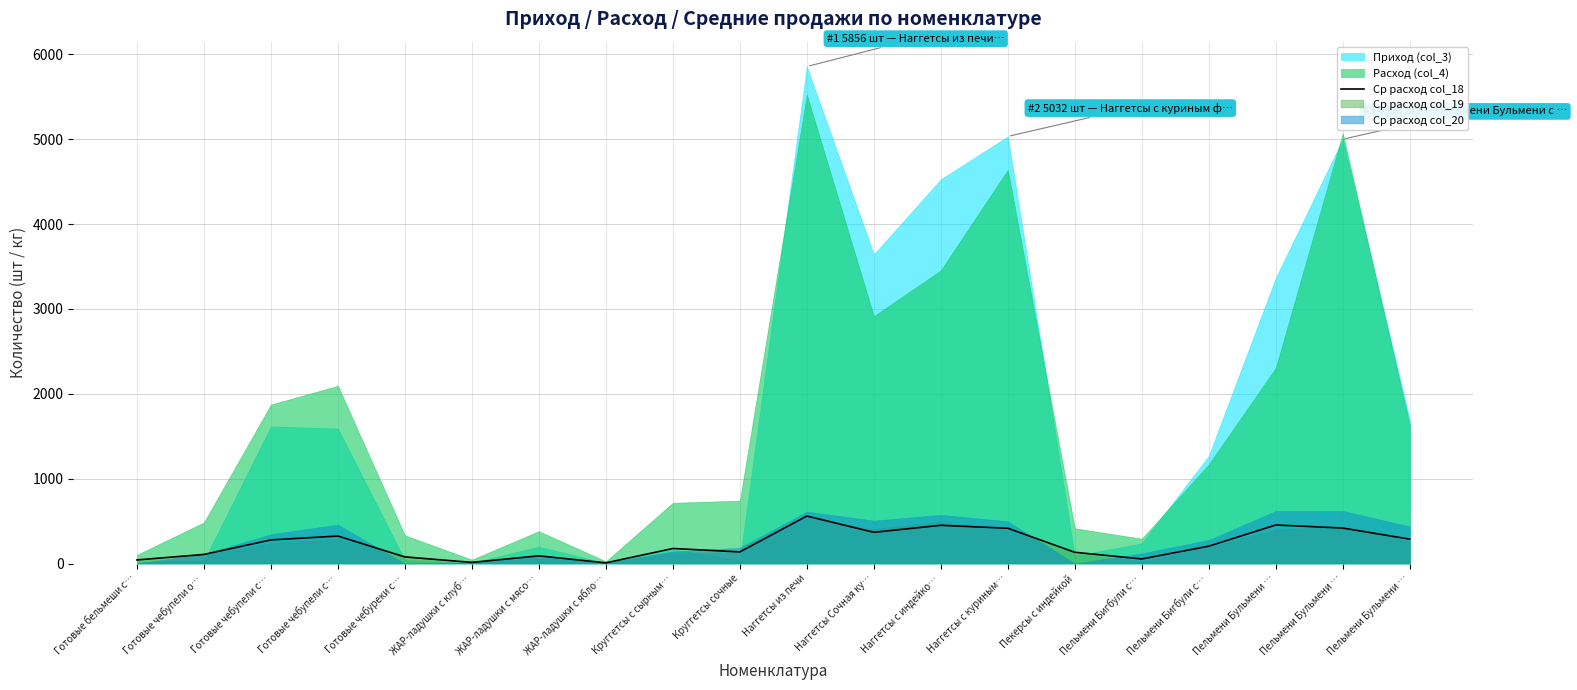

The value at Пекерсы с индейкой is 132.2. True or false?

True